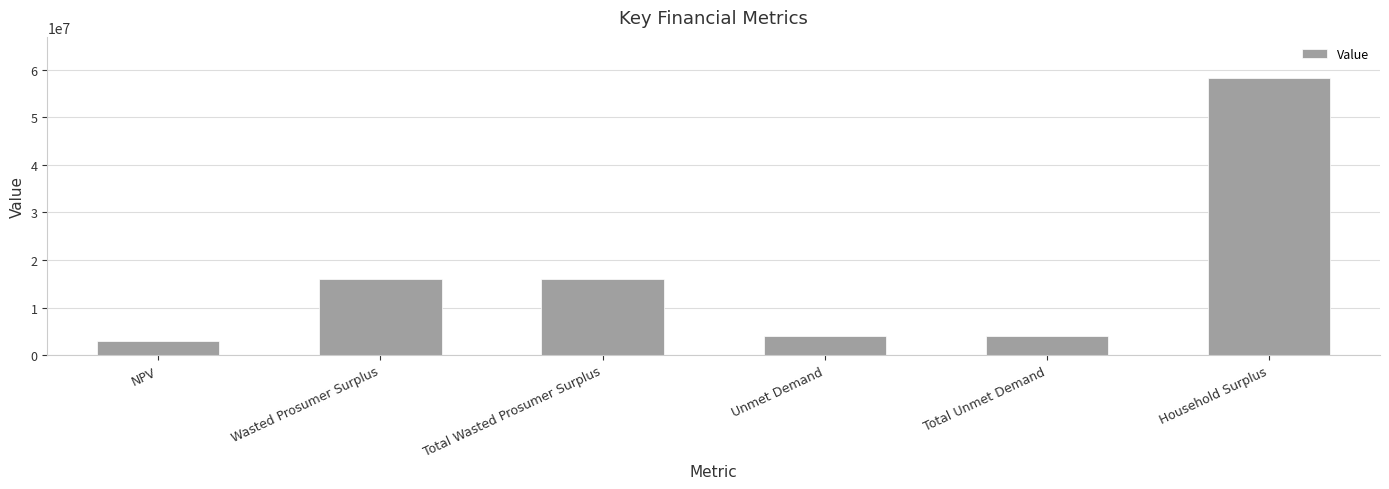

The chart shows a value of 26468291.3 at Wasted Prosumer Surplus. True or false?

False